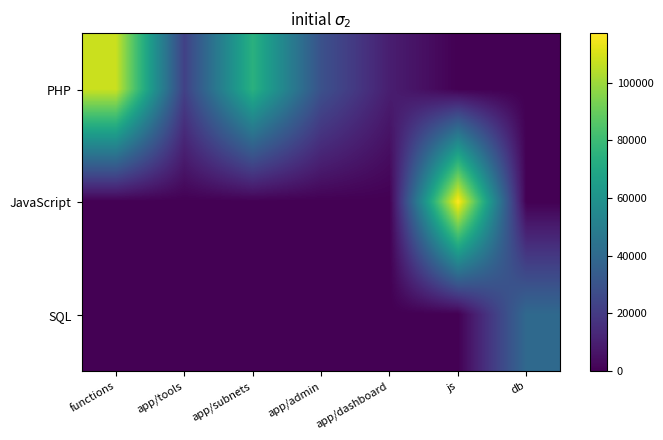

Which series has the widest spread of values?

JavaScript